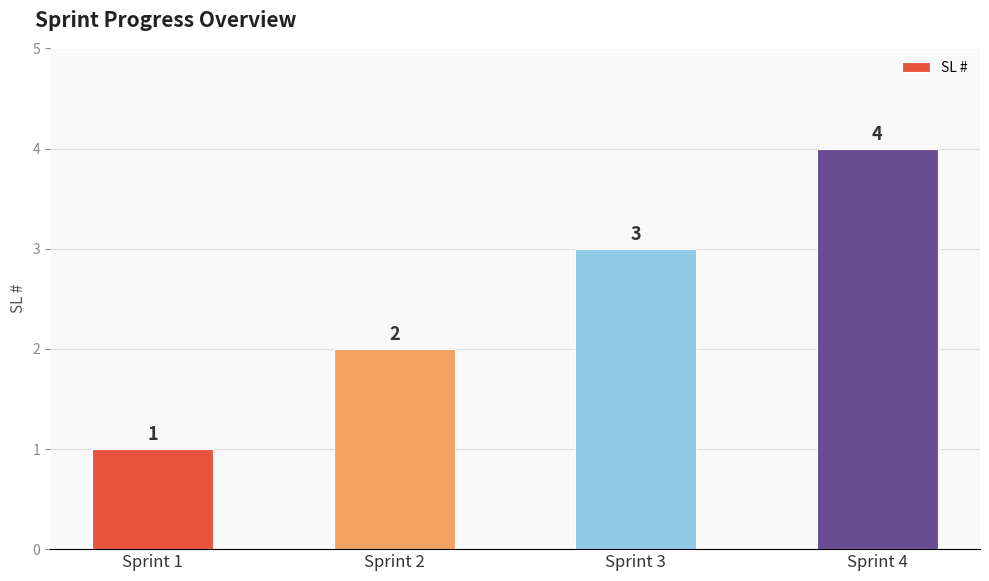

Reading right to left, list all the values displayed in this chart.

Sprint 4=4	Sprint 3=3	Sprint 2=2	Sprint 1=1